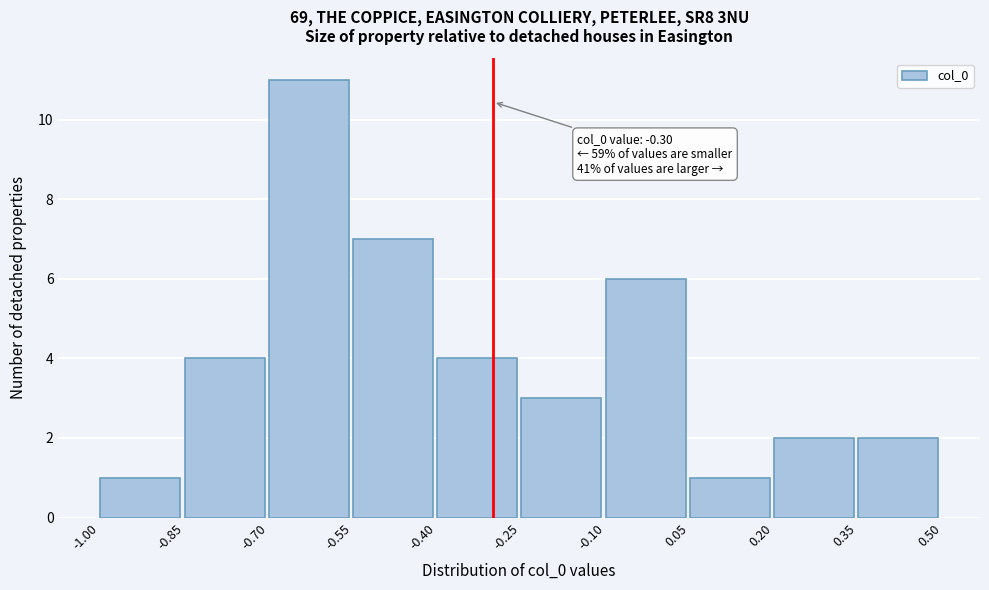

Over which range of the x-axis is the bar tallest?

-0.70 to -0.55